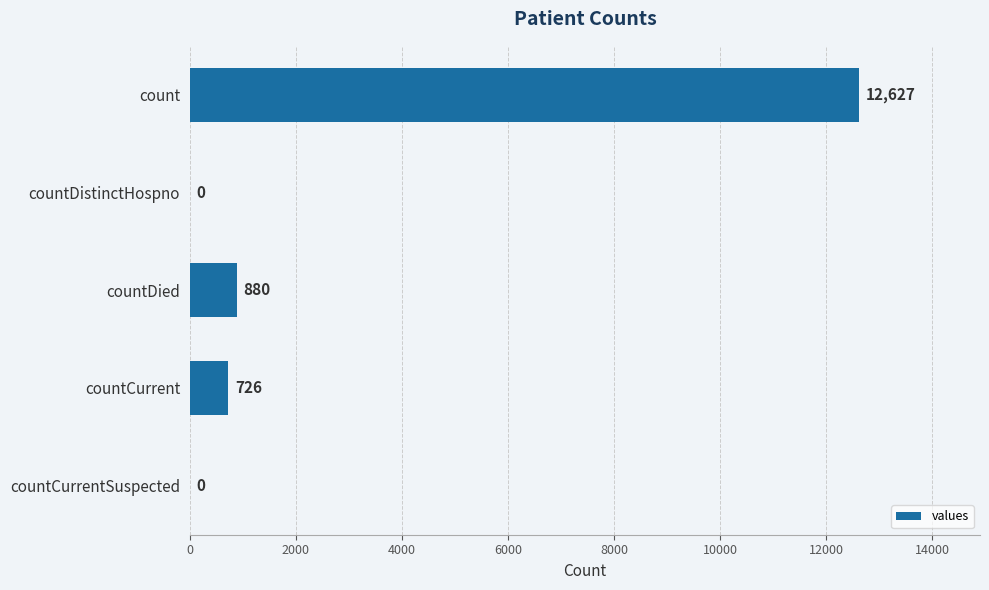

Where is the data nearest to the value 6313?

countDied